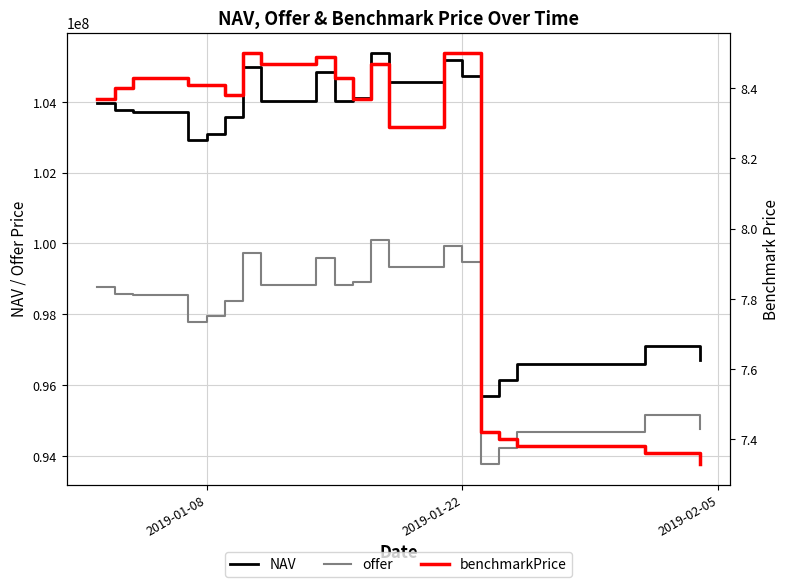

True or false: NAV and offer intersect in this chart.

False